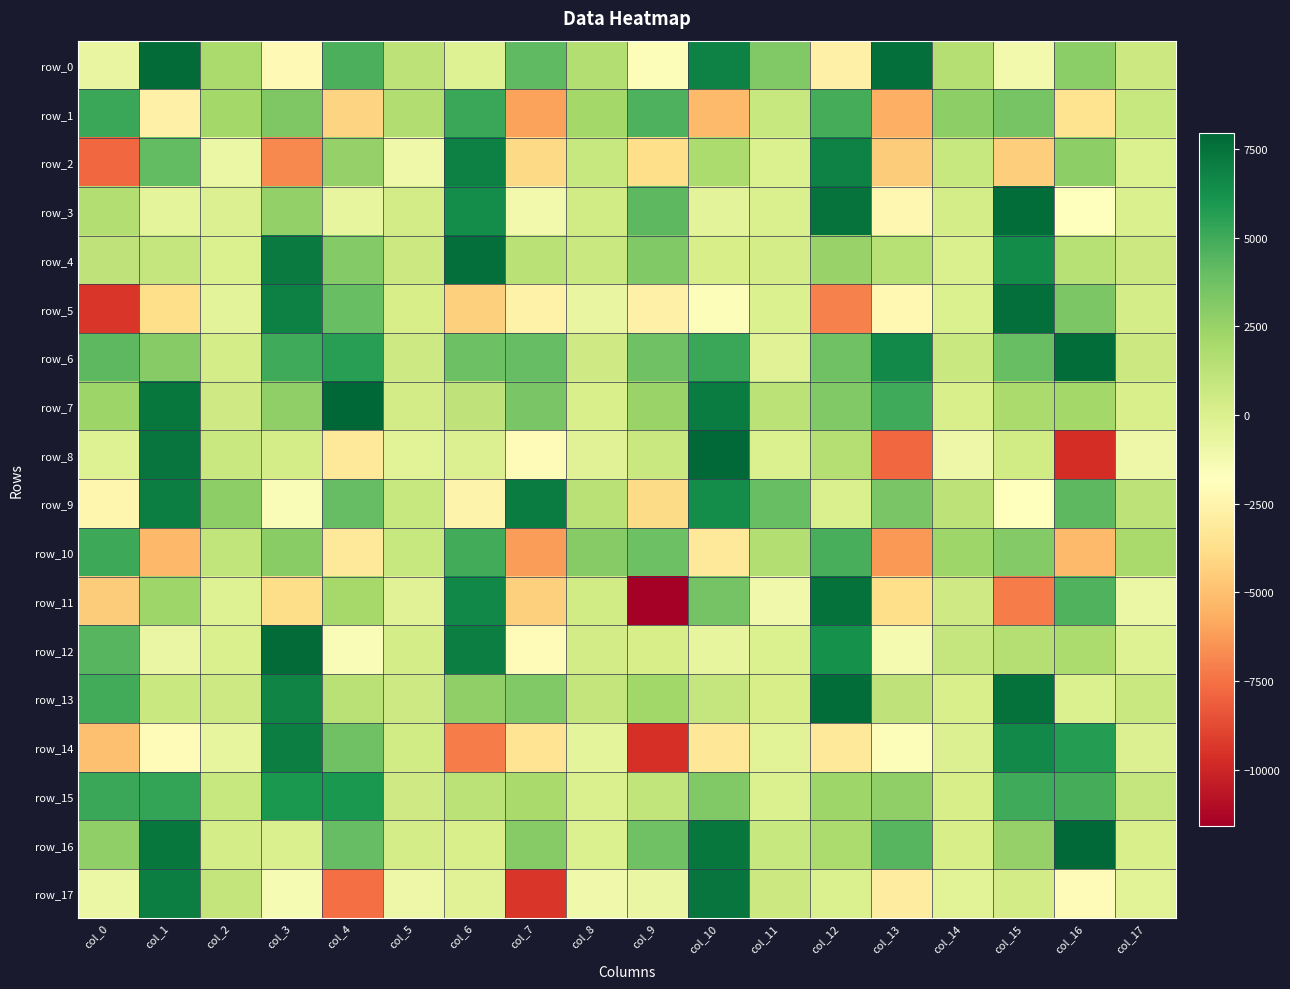

How many values in the row_1 series are below 2107?

9